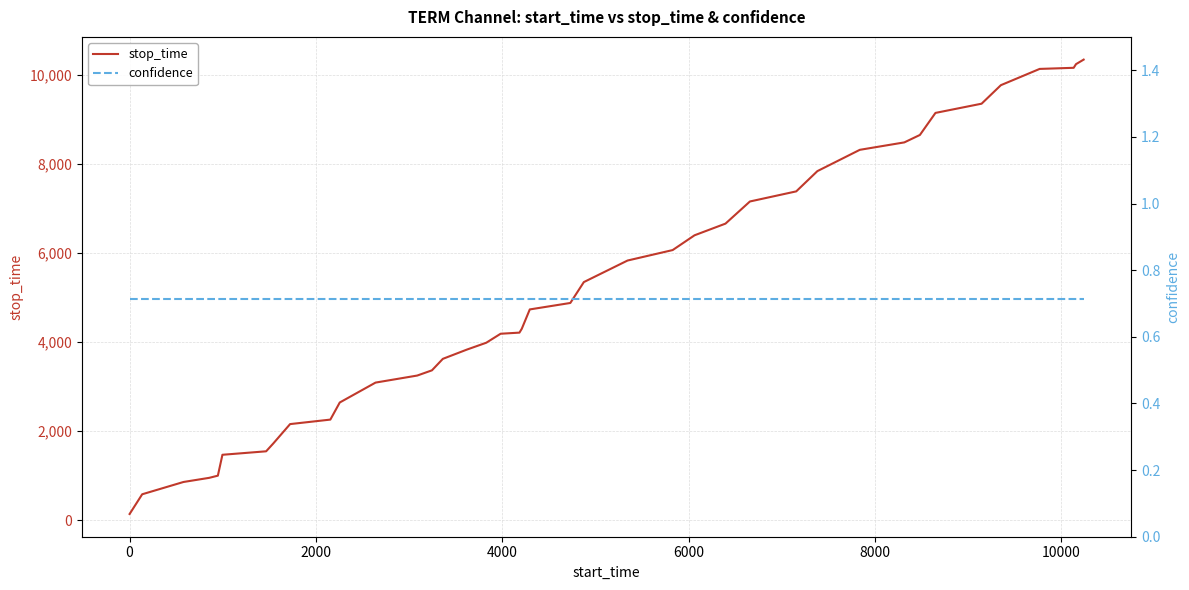

Reading left to right, what are all the values shown in this chart?

stop_time: 135.0	578.0	854.0	947.0	996.0	1465.0	1543.0	1722.0	2154.0	2255.0	2639.0	3086.0	3244.0	3361.0	3619.0	3827.0	3981.0	4183.0	4208.0	4294.0	4729.0	4874.0	5343.0	5827.0	6062.0	6394.0	6656.0	7153.0	7380.0	7835.0	8313.0	8480.0	8647.0	9142.0	9349.0	9765.0	10130.0	10155.0	10237.0	10339.0
confidence: 0.7	0.7	0.7	0.7	0.7	0.7	0.7	0.7	0.7	0.7	0.7	0.7	0.7	0.7	0.7	0.7	0.7	0.7	0.7	0.7	0.7	0.7	0.7	0.7	0.7	0.7	0.7	0.7	0.7	0.7	0.7	0.7	0.7	0.7	0.7	0.7	0.7	0.7	0.7	0.7